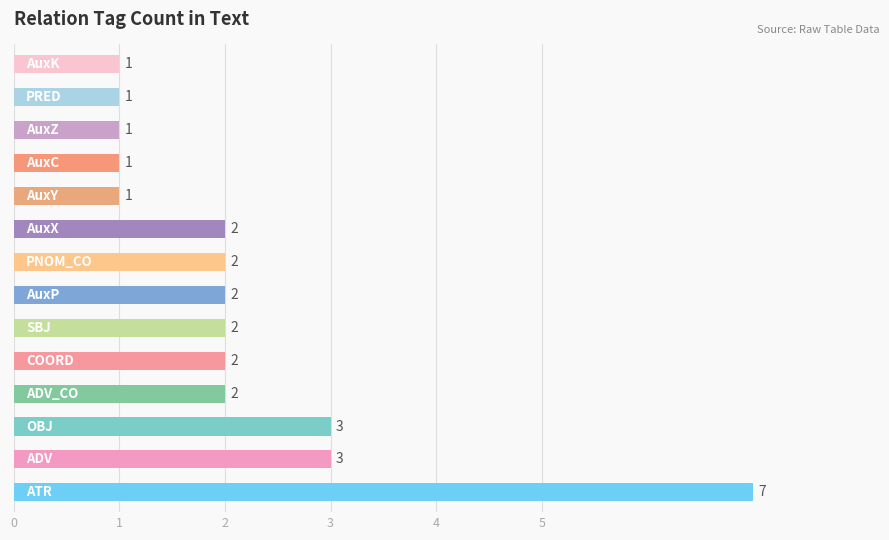

Reading bottom to top, transcribe all the data shown in this chart.

7	3	3	2	2	2	2	2	2	1	1	1	1	1